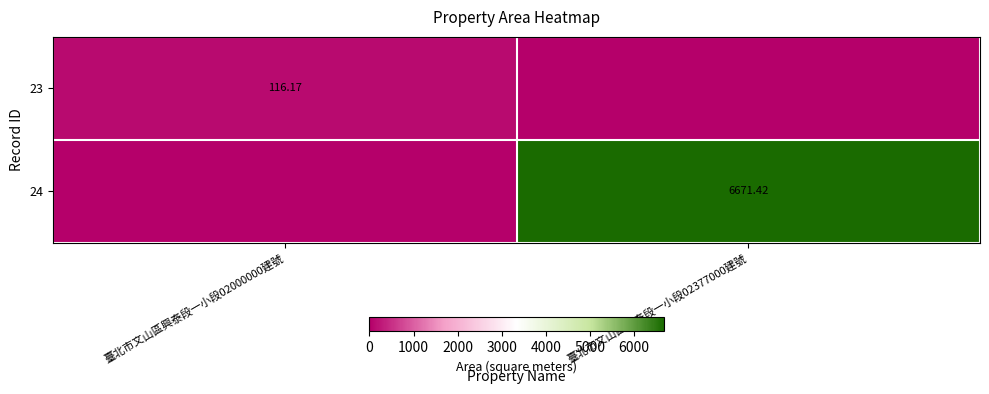

How many data points does each series have?

2